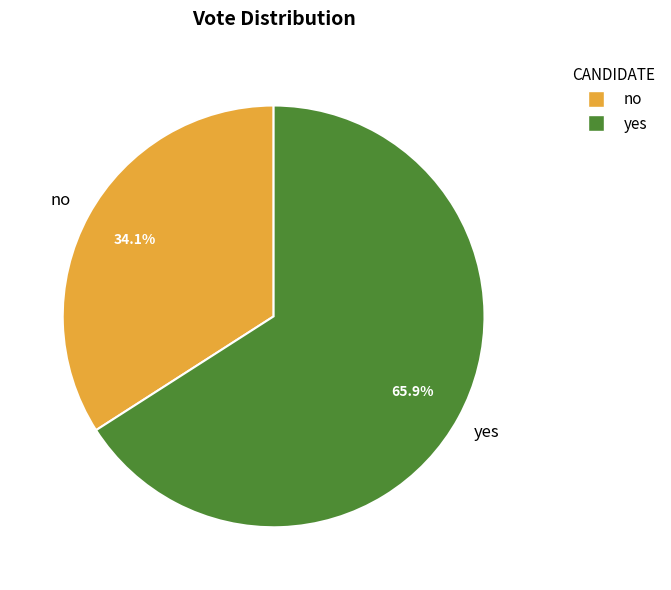

What portion of the pie excludes no?

65.9%